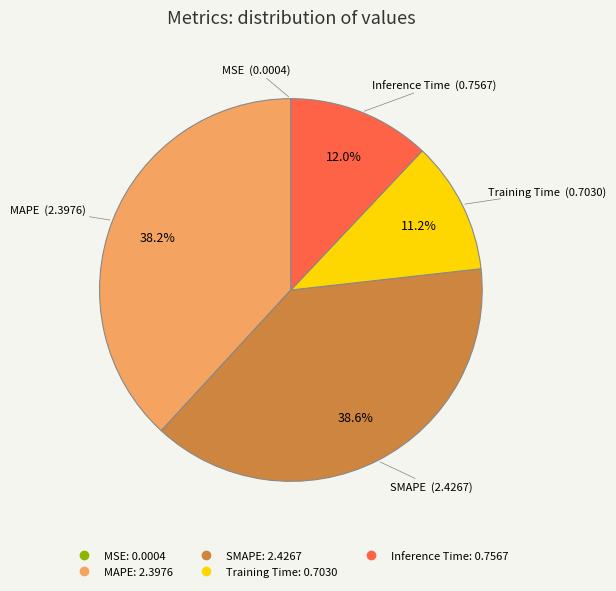

To the nearest percent, what is the average slice percentage?

20%